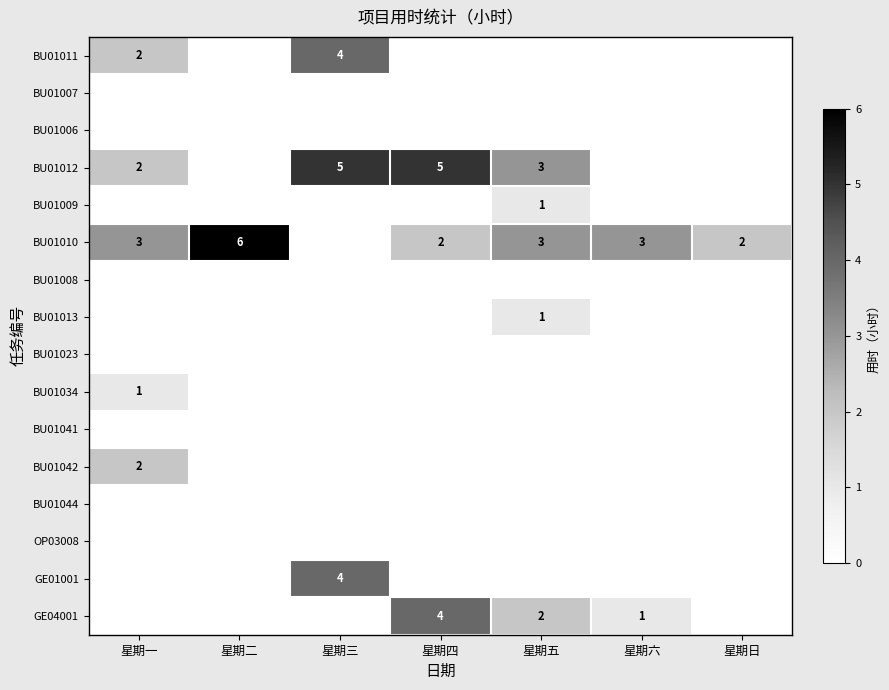

The value of BU01011 at 星期三 is 2. True or false?

False